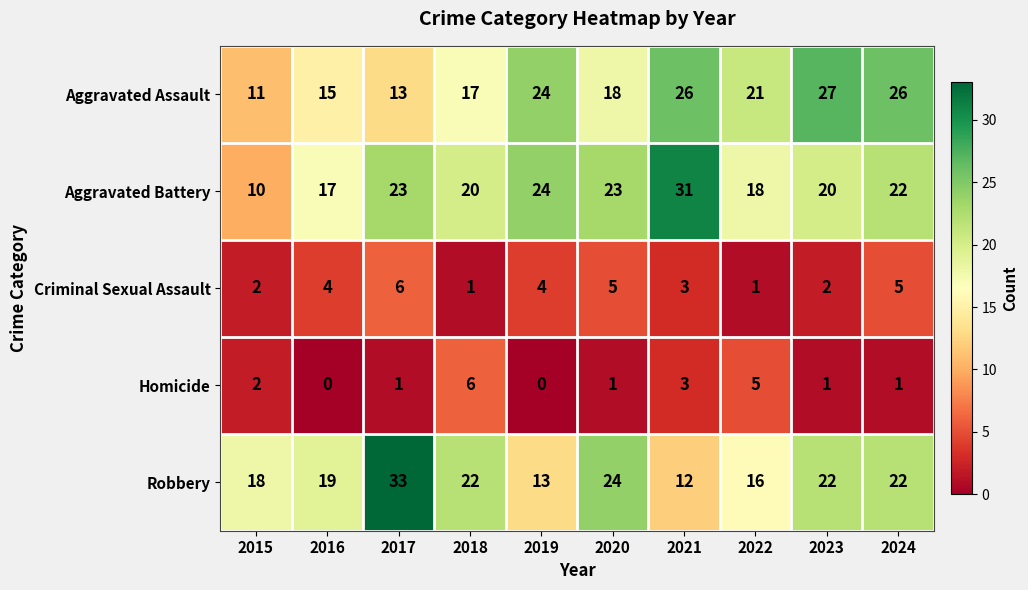

What is the total value across all series at 2019?

65